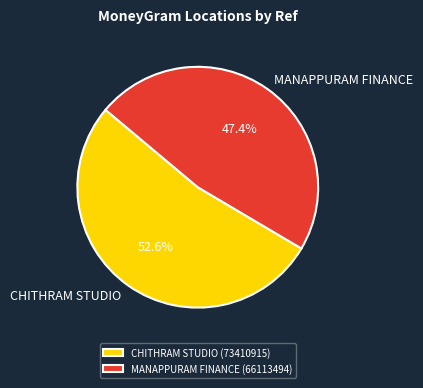

Count the number of slices in the pie.

2